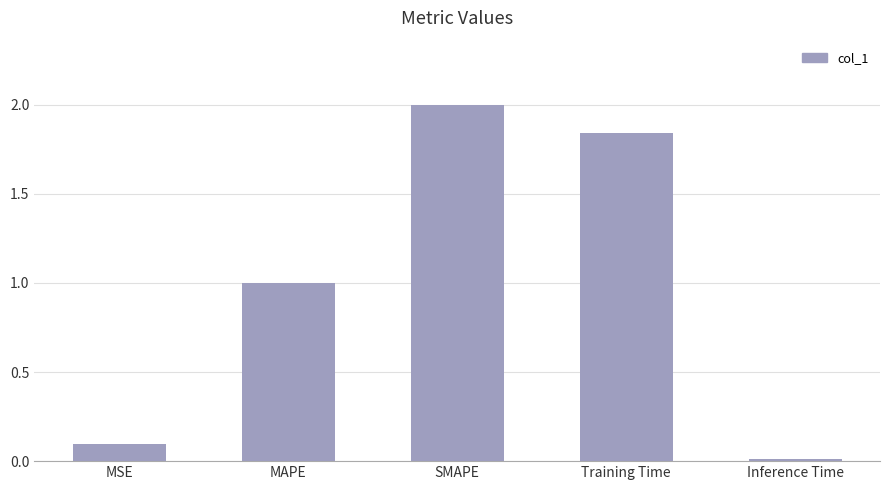

What is the difference between the maximum and minimum values?

2.0